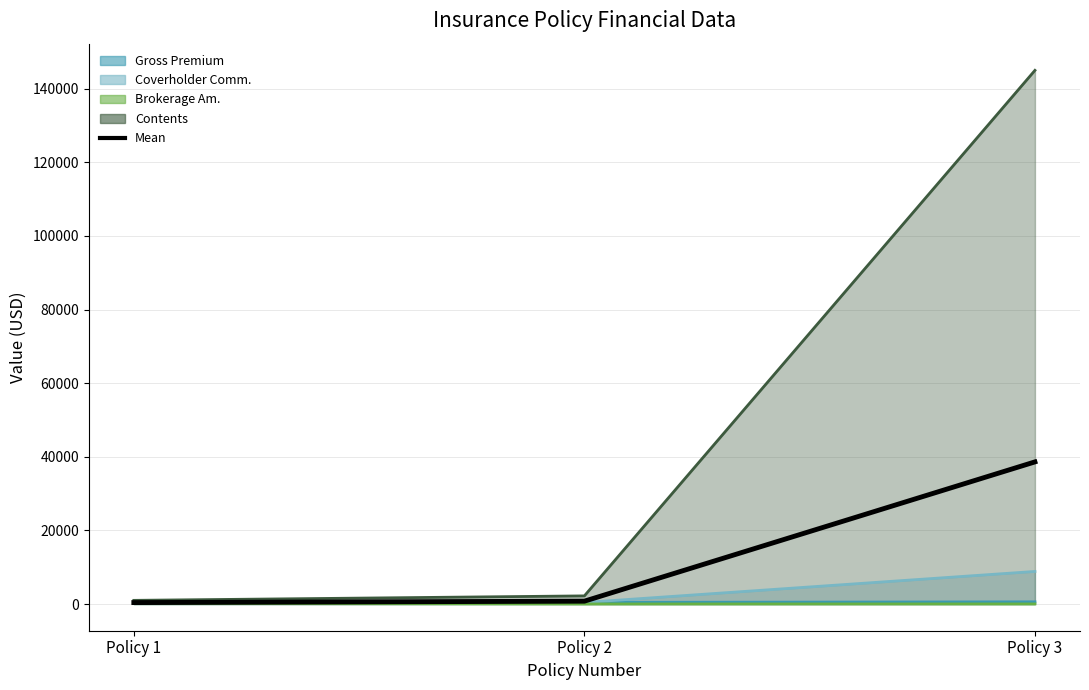

Is it true that the value at Policy 3 is 38621.2?

True